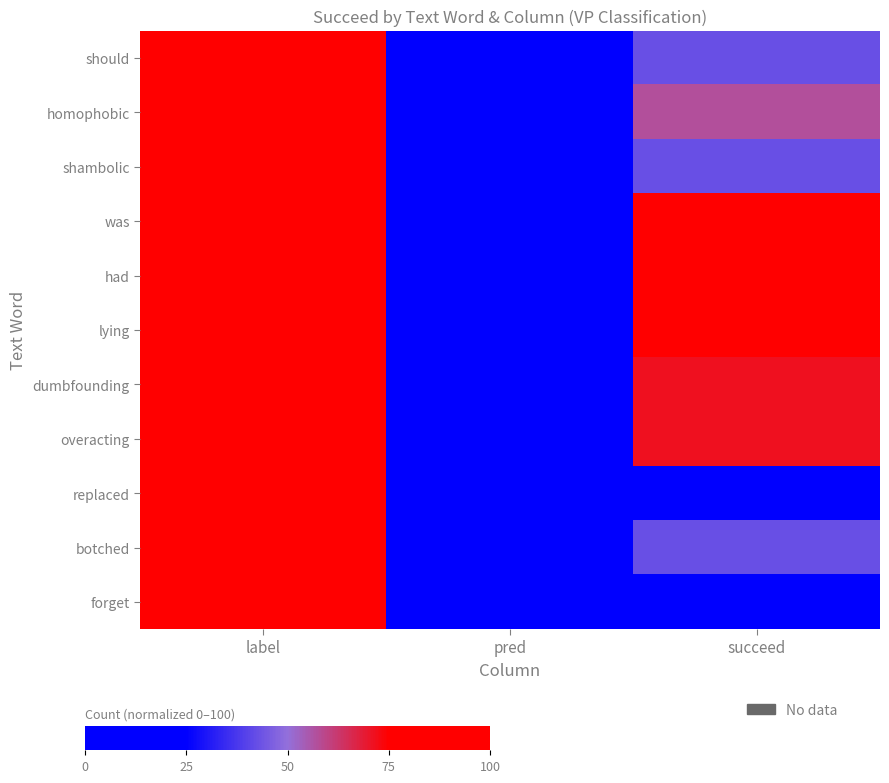

At which category is the sum across all series the highest?

label